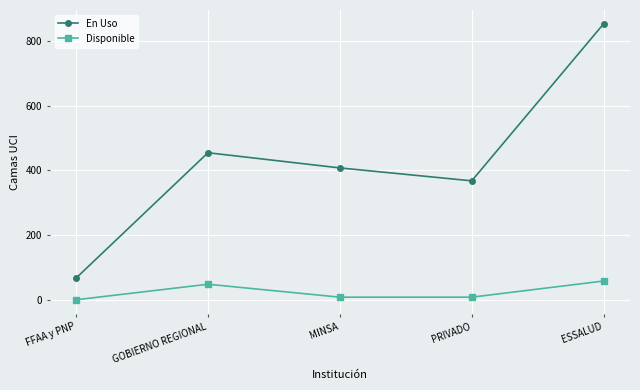

True or false: Disponible and En Uso intersect in this chart.

False